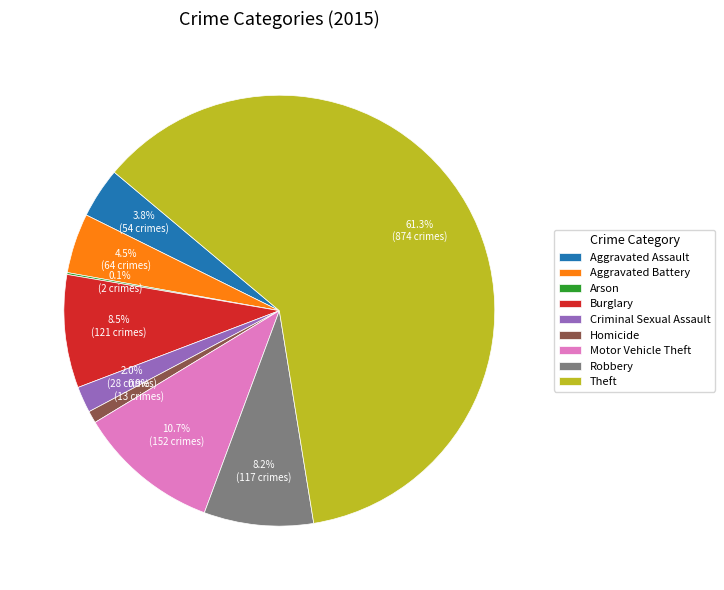

To the nearest percent, what portion does Homicide represent?

1%